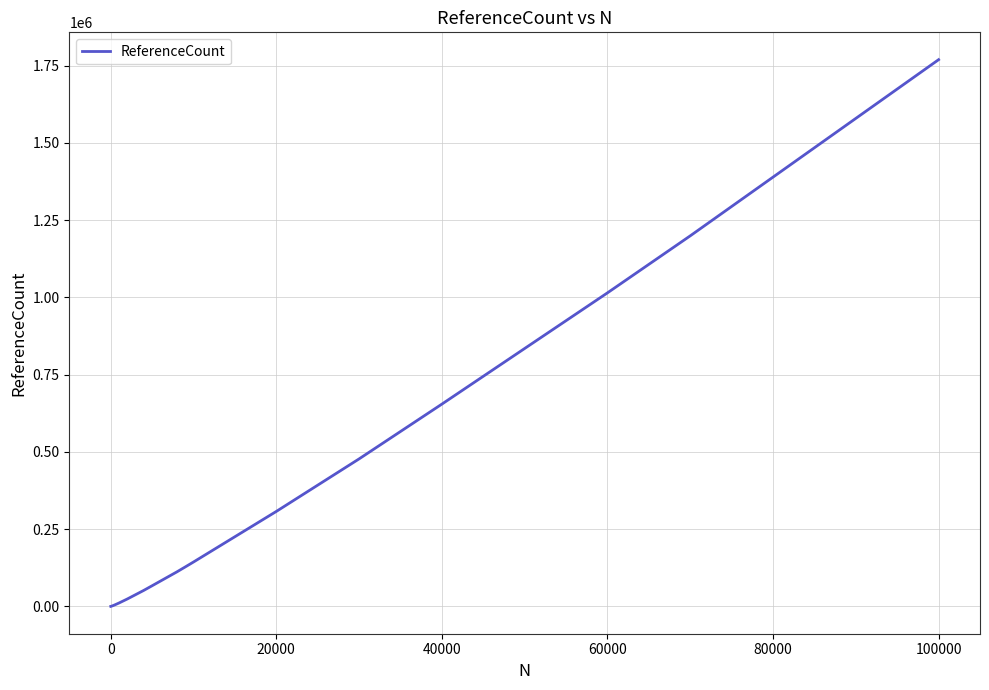

How many distinct data groups are displayed?

1